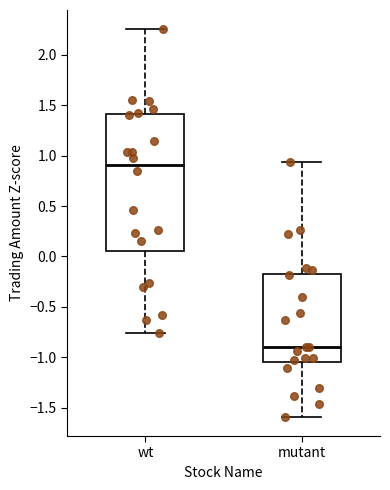

Reading left to right, read every box against the y-axis: the position of its median line, the range the box covers, and the ends of its whiskers. The values are not printed on the chart, so give them approximately, as read against the axis.

wt: median 0.90, box 0.05 to 1.40, whiskers -0.75 to 2.25
mutant: median -0.90, box -1.05 to -0.15, whiskers -1.60 to 0.95